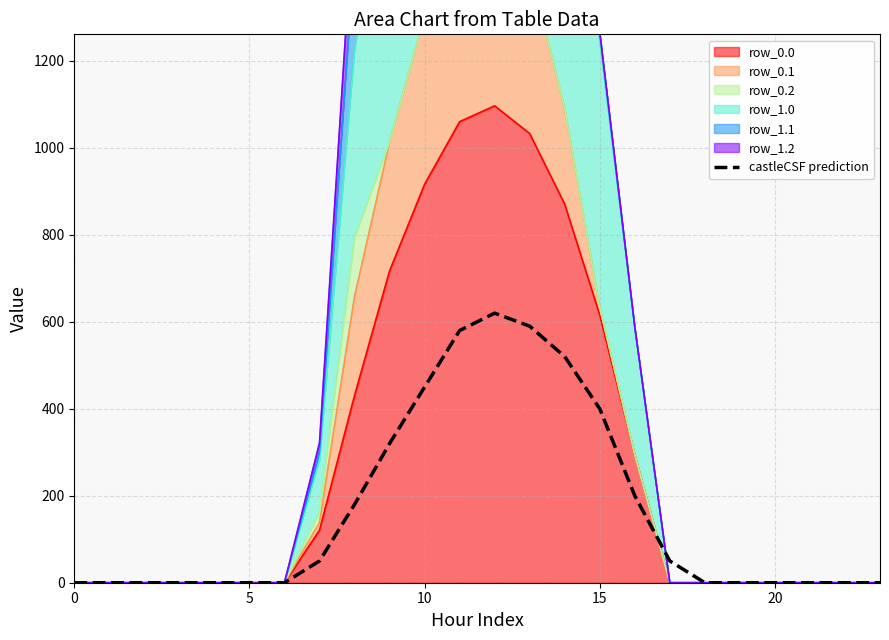

How many points are higher than both their immediate neighbors (excluding endpoints)?

1